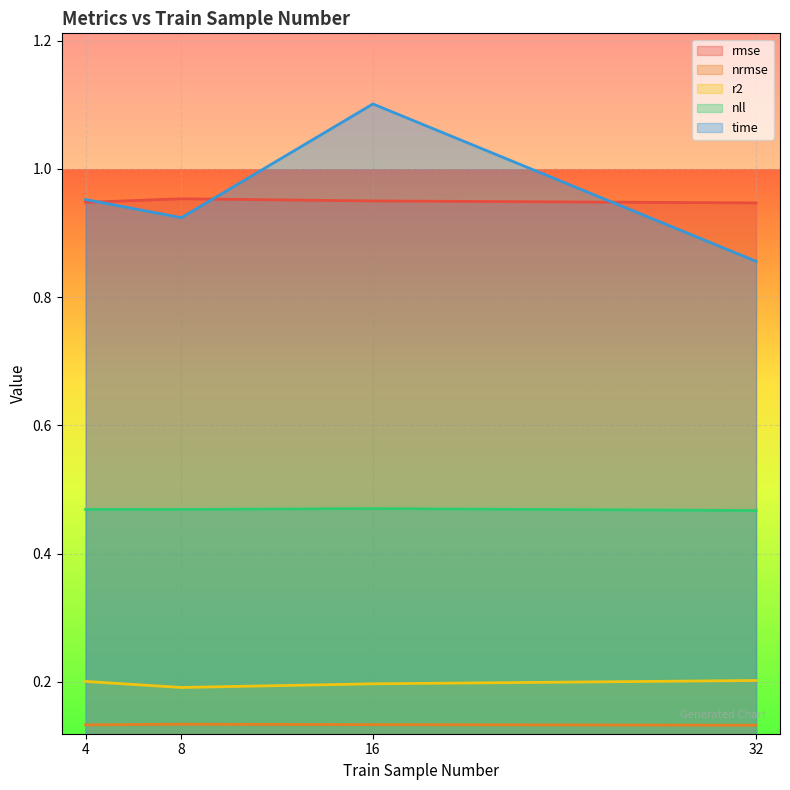

Is it true that rmse equals 1.0 at 8?

True